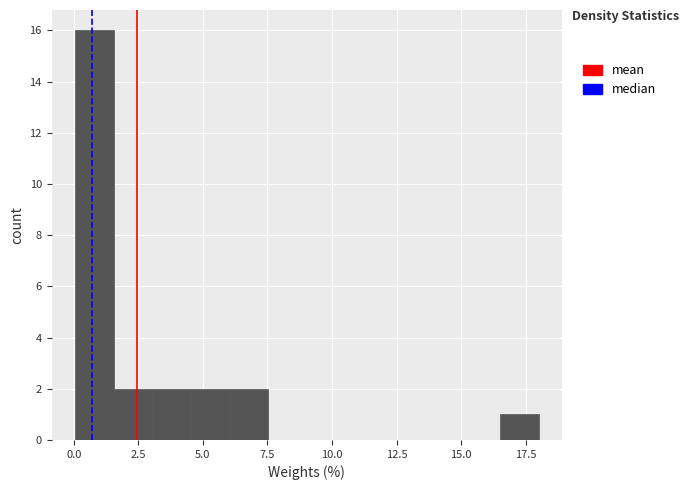

Around what value on the x-axis is the tallest bar? Give the approximate position of its centre, as read against the axis.

1.0